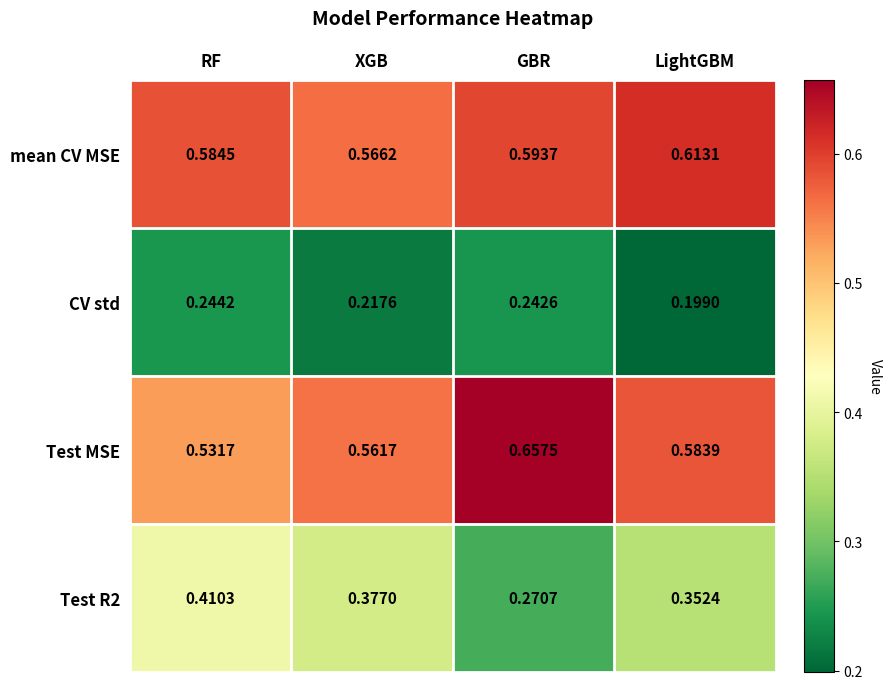

Which category has the highest value across all series?

GBR